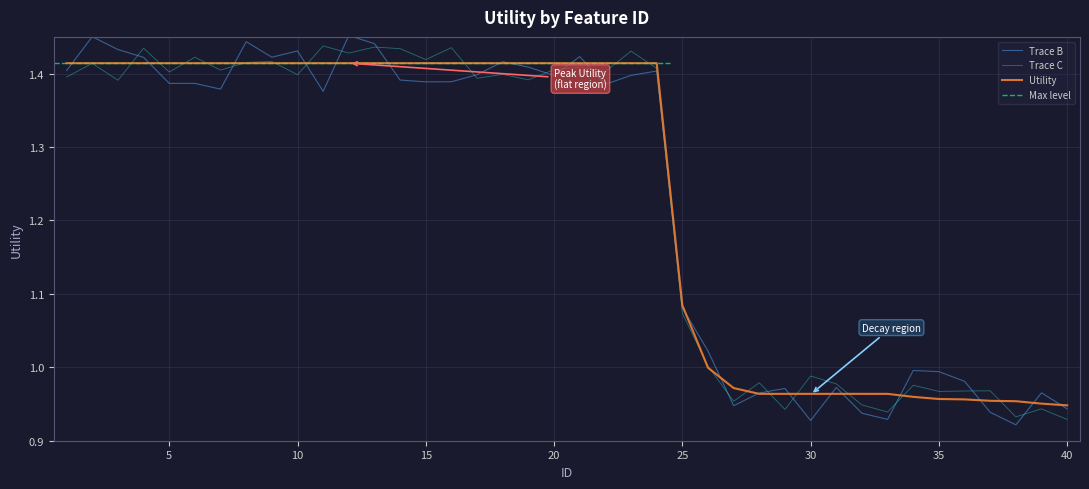

Reading left to right, extract all data points from this chart.

1.4	1.4	1.4	1.4	1.4	1.4	1.4	1.4	1.4	1.4	1.4	1.4	1.4	1.4	1.4	1.4	1.4	1.4	1.4	1.4	1.4	1.4	1.4	1.4	1.1	1.0	1.0	1.0	1.0	1.0	1.0	1.0	1.0	1.0	1.0	1.0	1.0	1.0	1.0	0.9